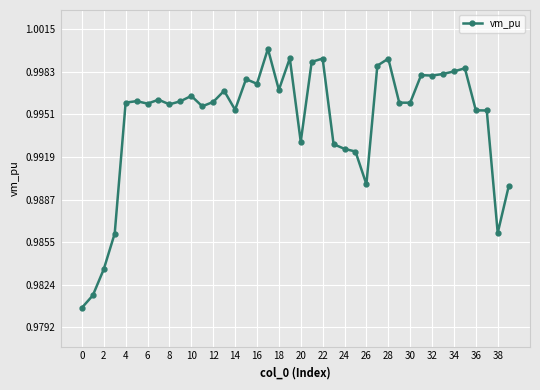

What is the sum of all values?

39.8